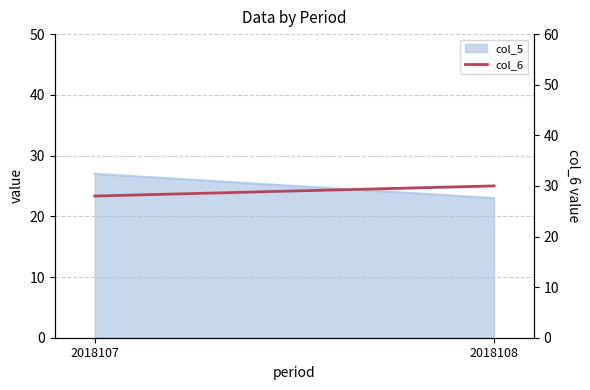

Reading right to left, extract all data points from this chart.

2018108=30	2018107=28